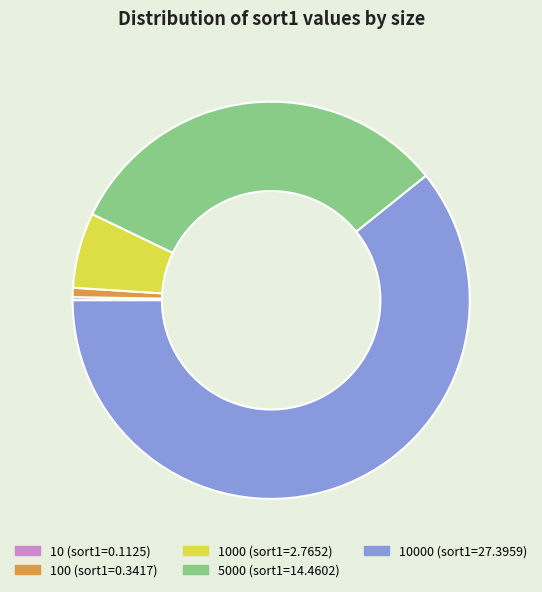

Does any single category account for the majority?

Yes